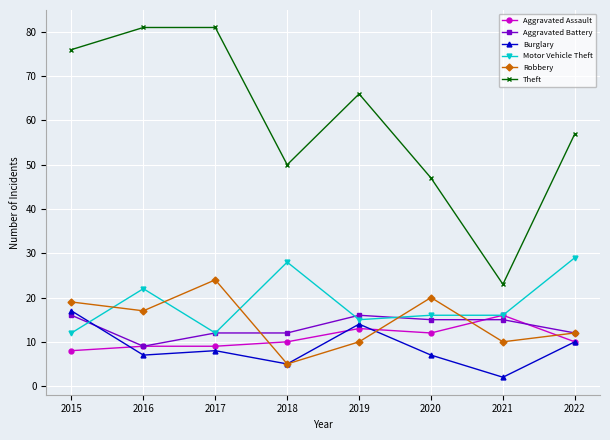

What value does the Theft series have at 2020, to the nearest 5?

45